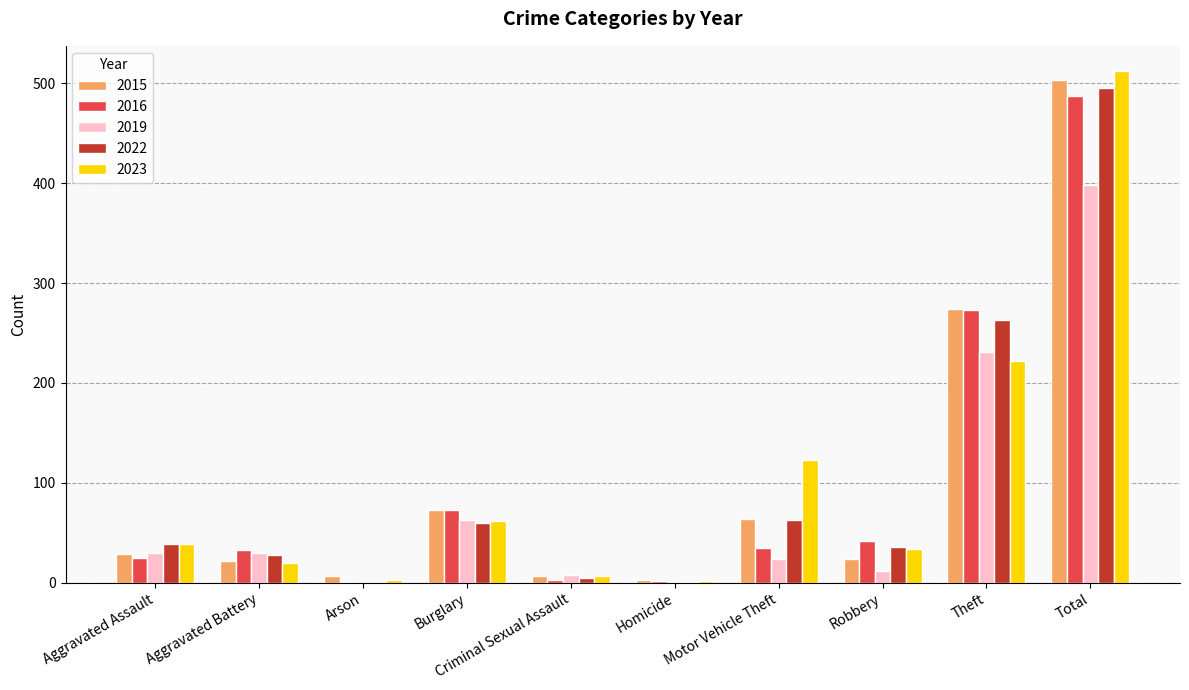

At which label is 2015 closest to 253?

Theft